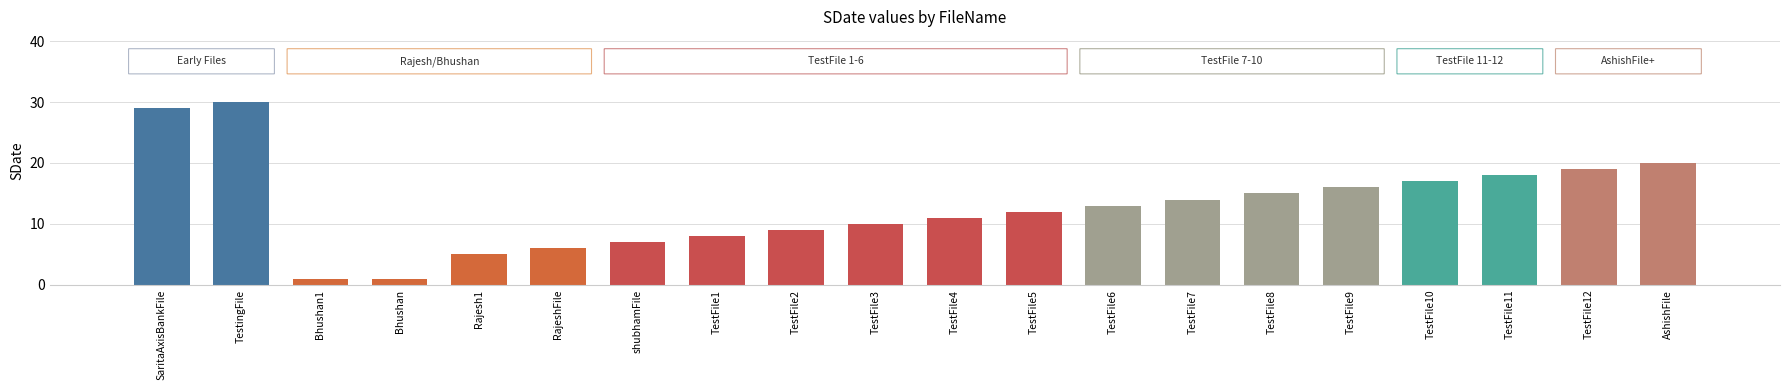

Which label corresponds to the smallest value in the chart?

Bhushan1